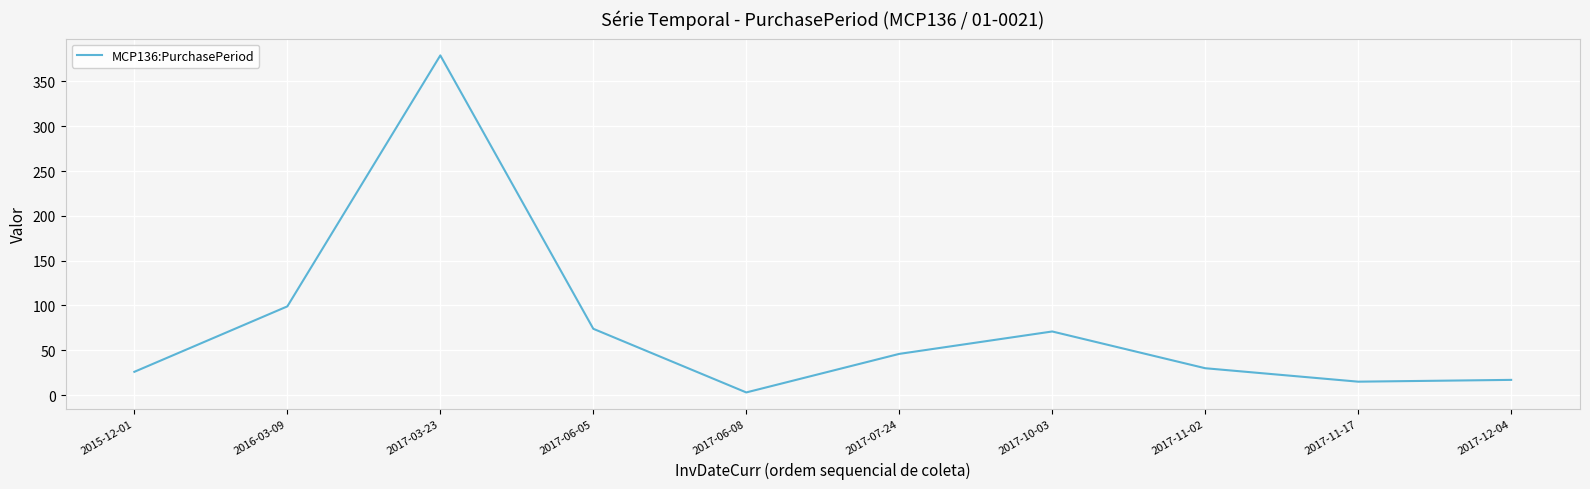

Reading left to right, list all the values displayed in this chart.

26	99	379	74	3	46	71	30	15	17